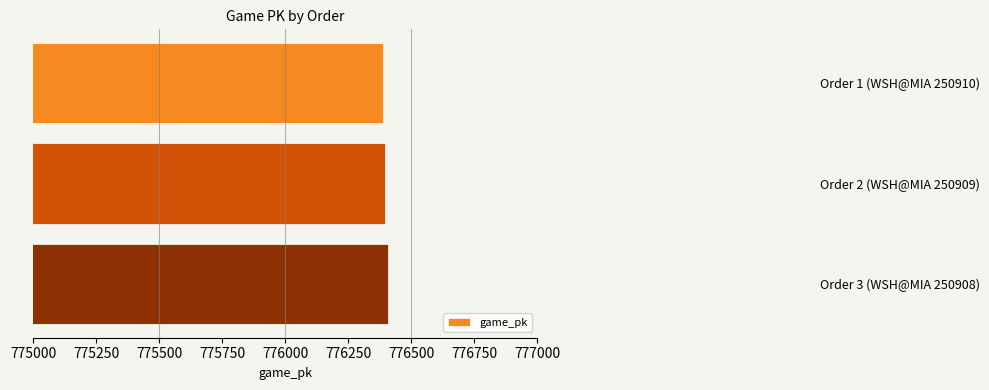

What is the greatest value displayed?

776409